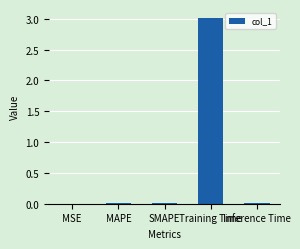

What is the greatest value displayed?

3.0